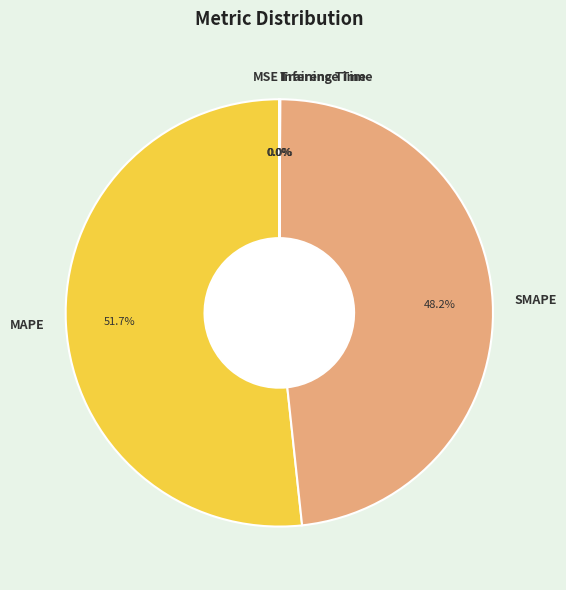

Is there any slice that represents more than half of the pie?

Yes